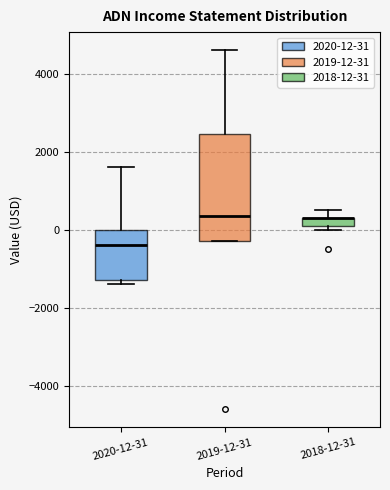

Where is the upper edge of the box for 2019-12-31 on the y-axis? The values are not printed on the chart, so give them approximately, as read against the axis.

2400